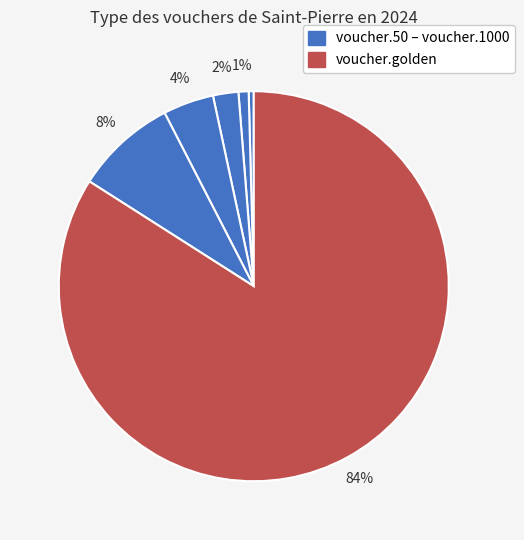

How many slices are in this pie chart?

6